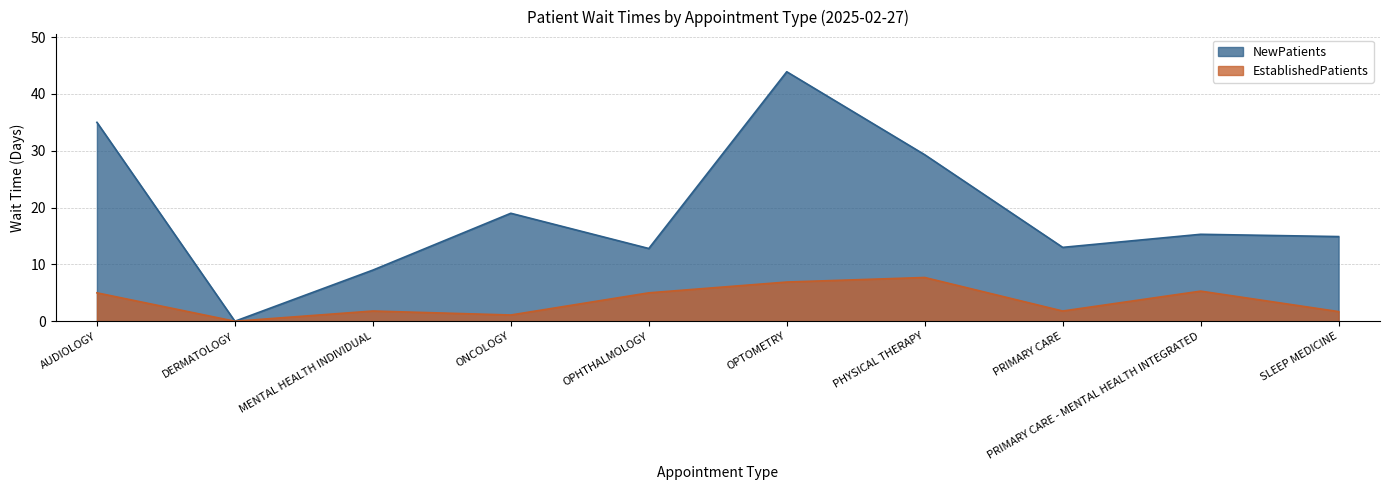

Is it true that EstablishedPatients equals 12.2 at OPTOMETRY?

False